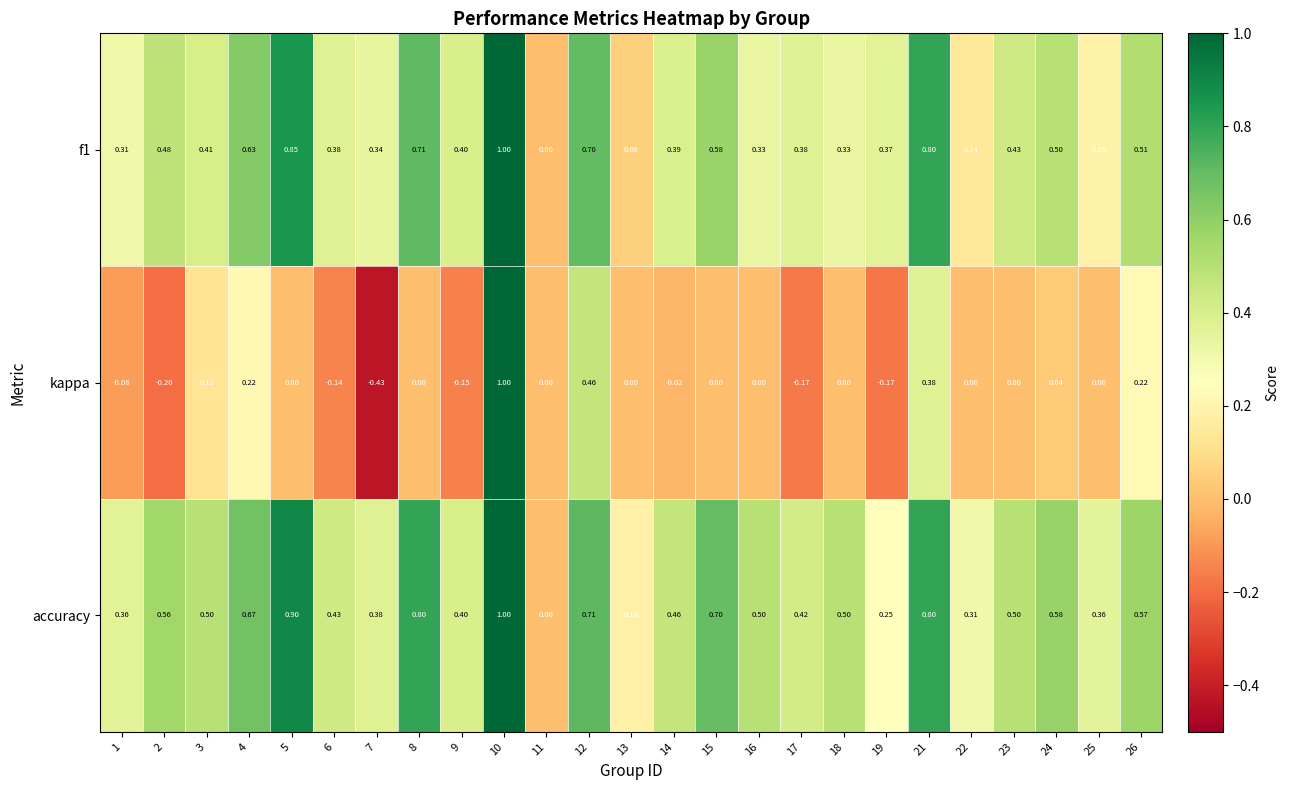

Between 4 and 10, which series saw the biggest shift?

kappa